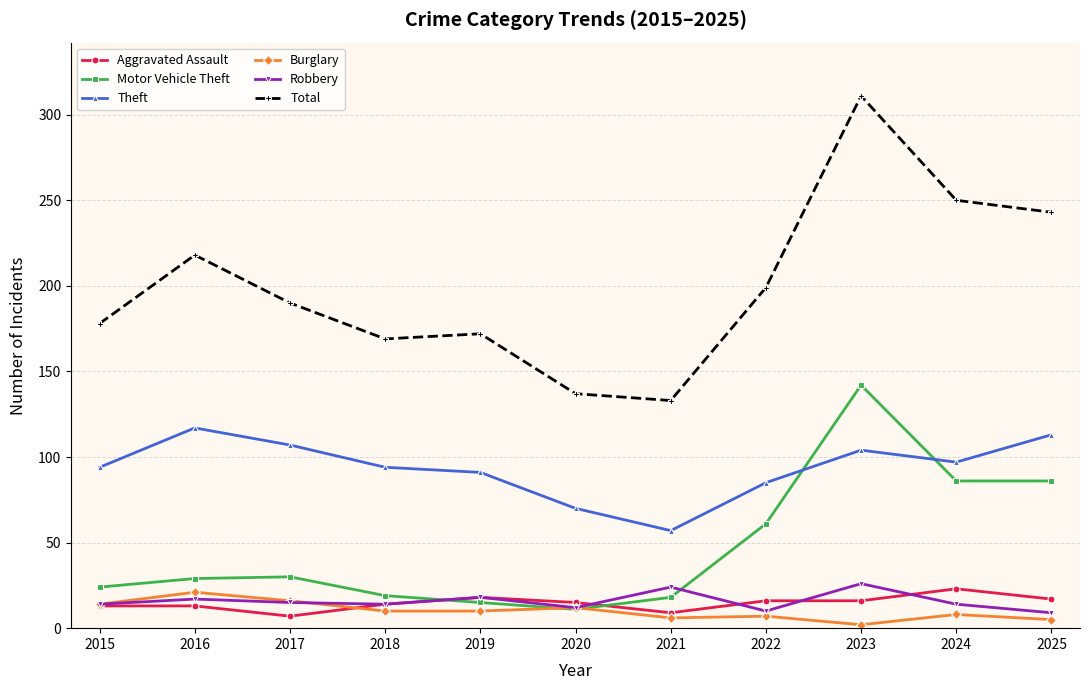

What is the maximum value for Motor Vehicle Theft?

142